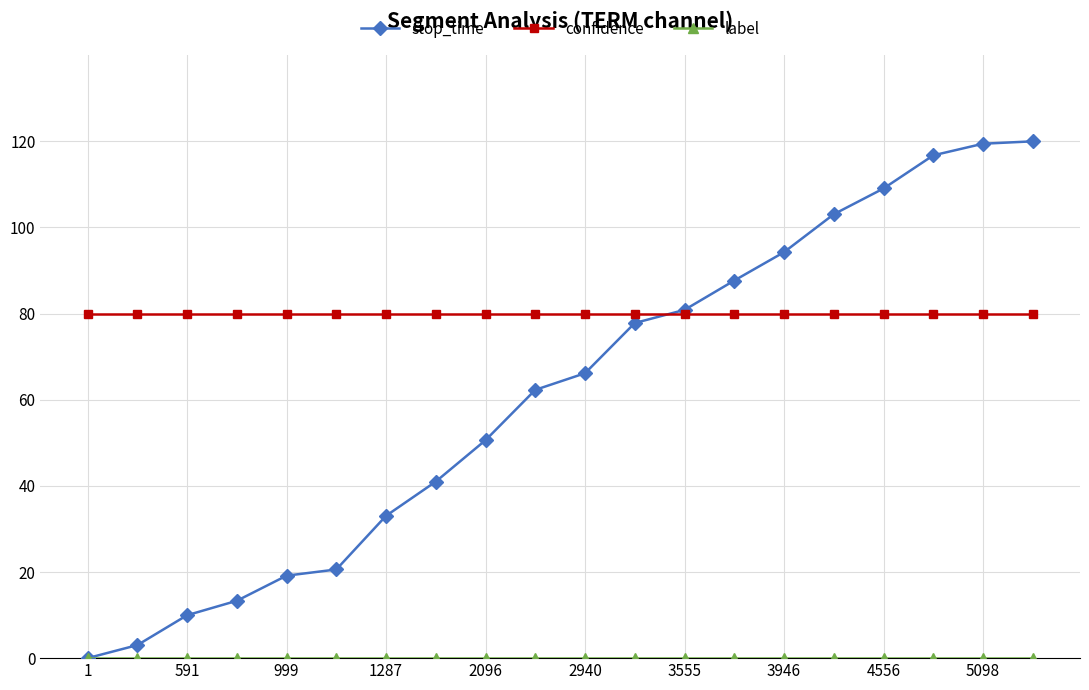

Which series has the largest total across all categories?

confidence